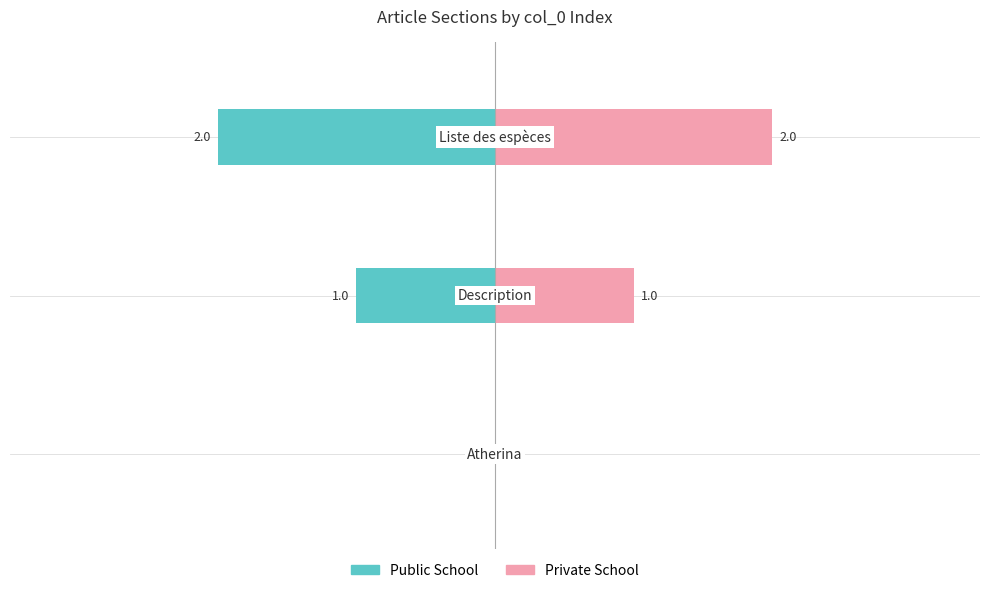

At how many categories does at least one series exceed 0?

2